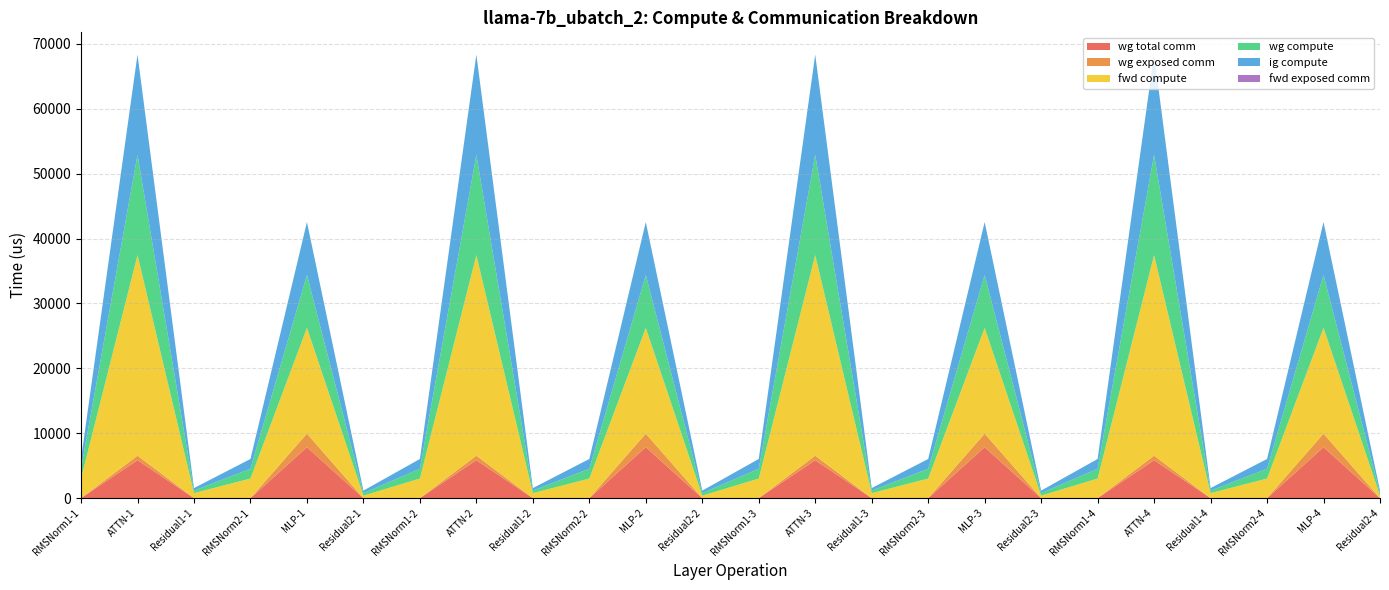

Reading left to right, list all the values displayed in this chart.

wg total comm: 0.0	5855.3	0.0	0.0	7851.5	0.0	0.0	5855.3	0.0	0.0	7851.5	0.0	0.0	5855.3	0.0	0.0	7851.5	0.0	0.0	5855.3	0.0	0.0	7851.5	0.0
wg exposed comm: 0.0	688.6	0.0	0.0	2092.8	0.0	0.0	688.6	0.0	0.0	2092.8	0.0	0.0	688.6	0.0	0.0	2092.8	0.0	0.0	688.6	0.0	0.0	2092.8	0.0
fwd compute: 3018.1	30916.3	774.4	3018.1	16306.0	387.2	3018.1	30916.3	774.4	3018.1	16306.0	387.2	3018.1	30916.3	774.4	3018.1	16306.0	387.2	3018.1	30916.3	774.4	3018.1	16306.0	387.2
wg compute: 1509.0	15458.1	387.2	1509.0	8153.0	387.2	1509.0	15458.1	387.2	1509.0	8153.0	387.2	1509.0	15458.1	387.2	1509.0	8153.0	387.2	1509.0	15458.1	387.2	1509.0	8153.0	387.2
ig compute: 1509.0	15458.1	387.2	1509.0	8153.0	387.2	1509.0	15458.1	387.2	1509.0	8153.0	387.2	1509.0	15458.1	387.2	1509.0	8153.0	387.2	1509.0	15458.1	387.2	1509.0	8153.0	387.2
fwd exposed comm: 0.0	0.0	0.0	0.0	0.0	0.0	0.0	0.0	0.0	0.0	0.0	0.0	0.0	0.0	0.0	0.0	0.0	0.0	0.0	0.0	0.0	0.0	0.0	0.0